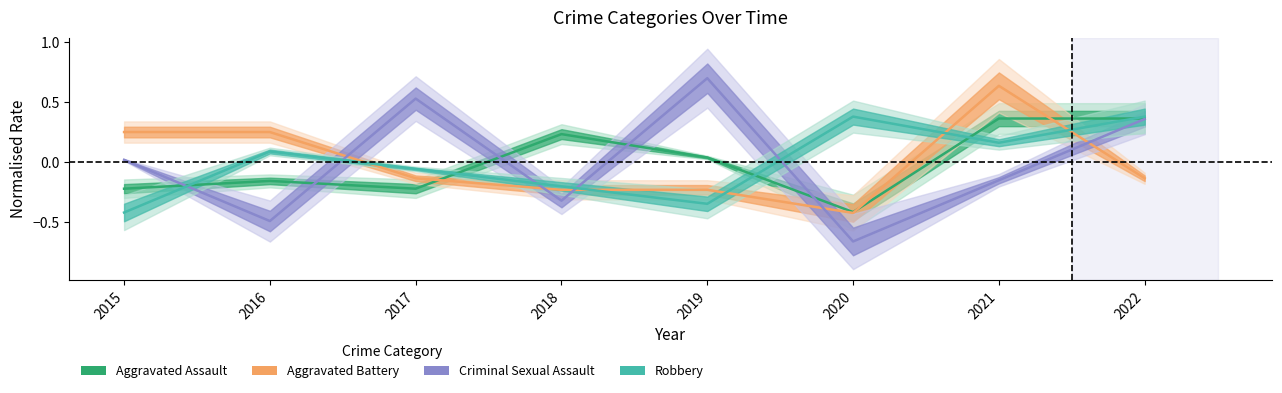

At which category is the sum across all series the highest?

2021